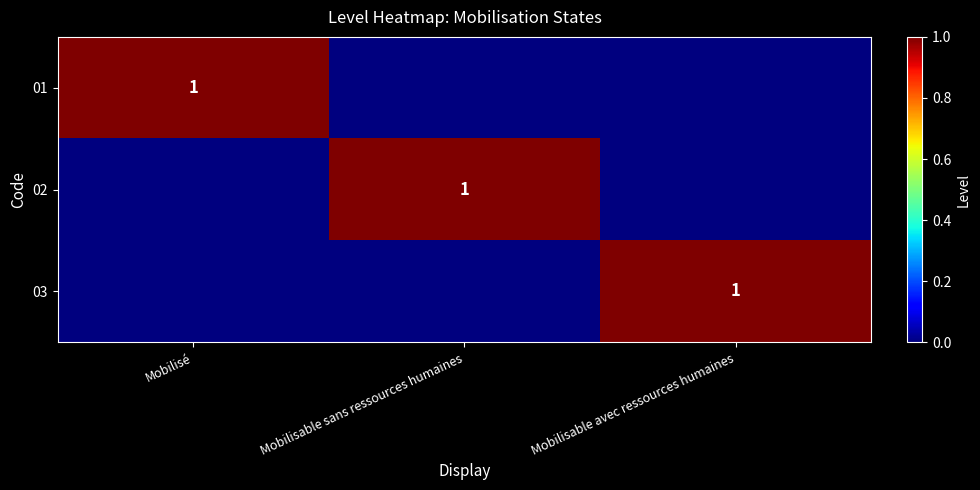

The value of 02 at Mobilisable sans ressources humaines is 0. True or false?

False